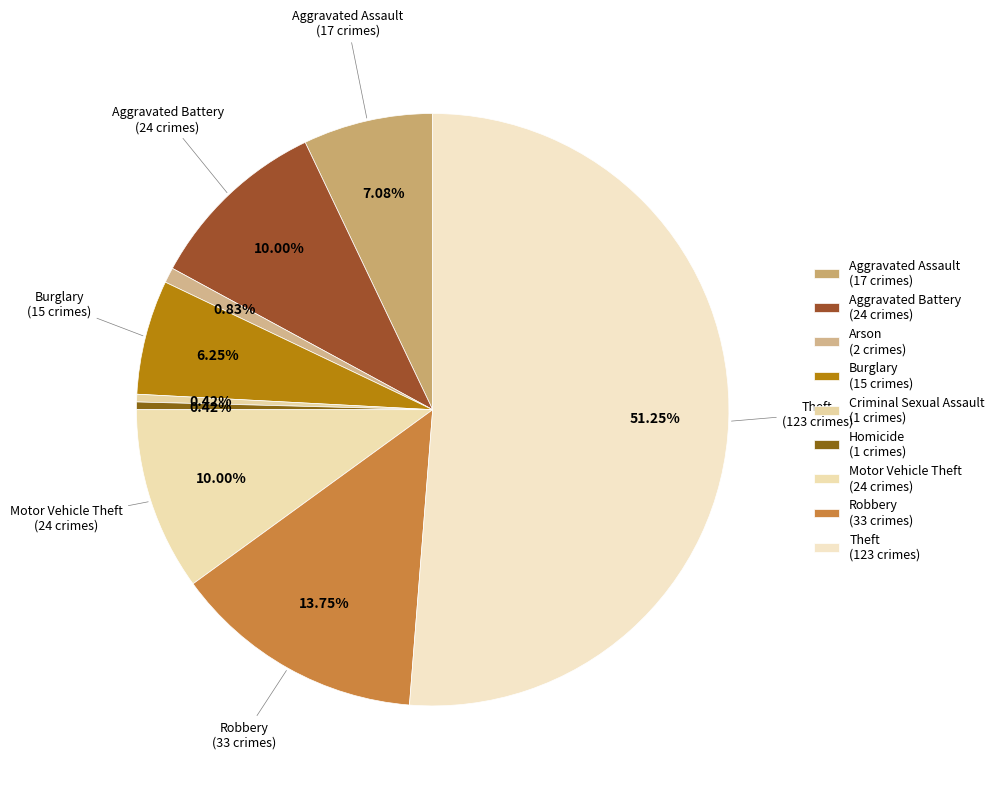

Which category accounts for the majority?

Theft